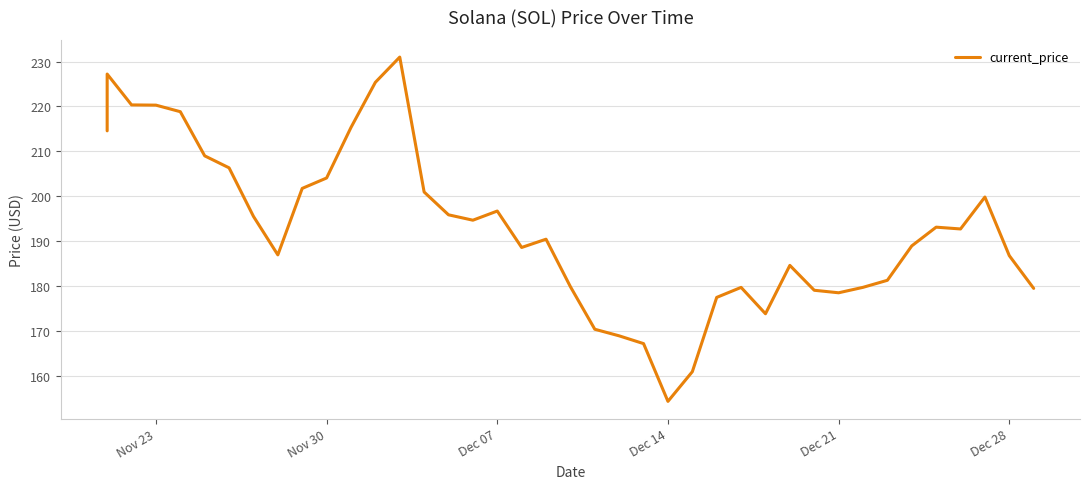

Reading left to right, transcribe all the data shown in this chart.

214.6	227.2	220.3	220.3	218.8	209.0	206.3	195.5	187.0	201.8	204.1	215.3	225.4	231.0	201.0	195.9	194.7	196.7	188.6	190.4	179.9	170.4	168.9	167.2	154.3	160.9	177.5	179.7	173.8	184.6	179.1	178.5	179.7	181.3	189.0	193.1	192.7	199.8	186.8	179.5